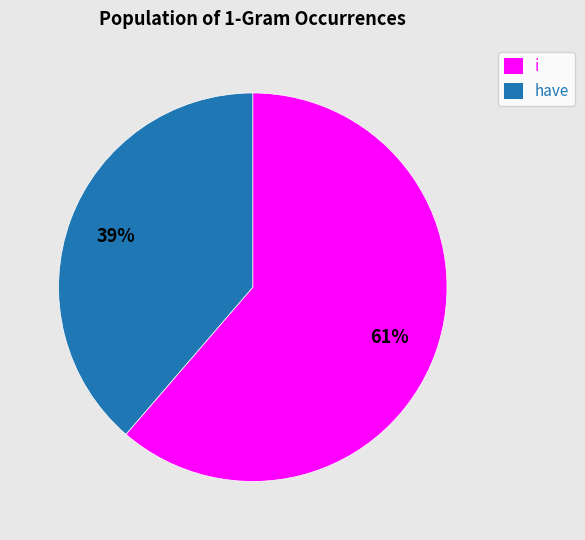

Is the sum of have and i greater than half?

Yes